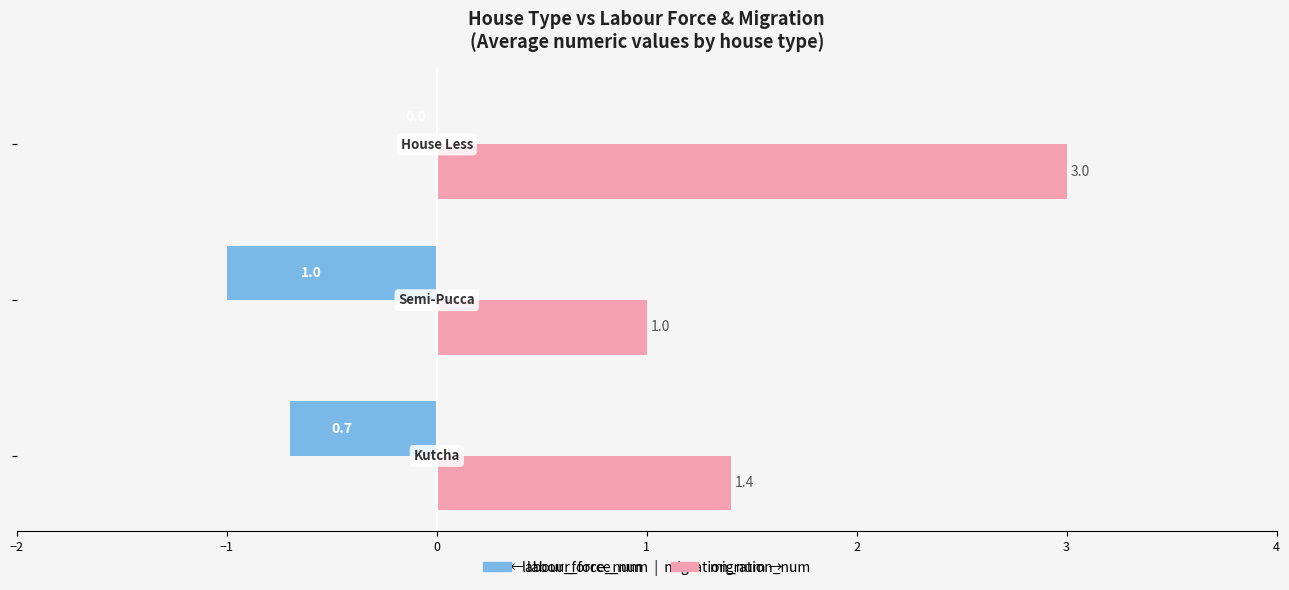

What is the maximum value for migration_num?

3.0